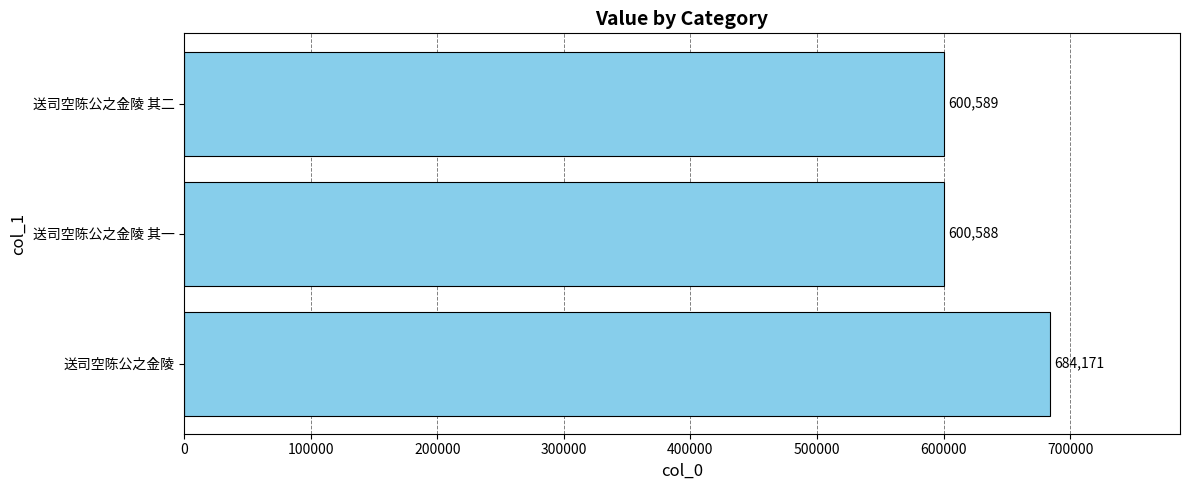

Are the bars horizontal?

Yes